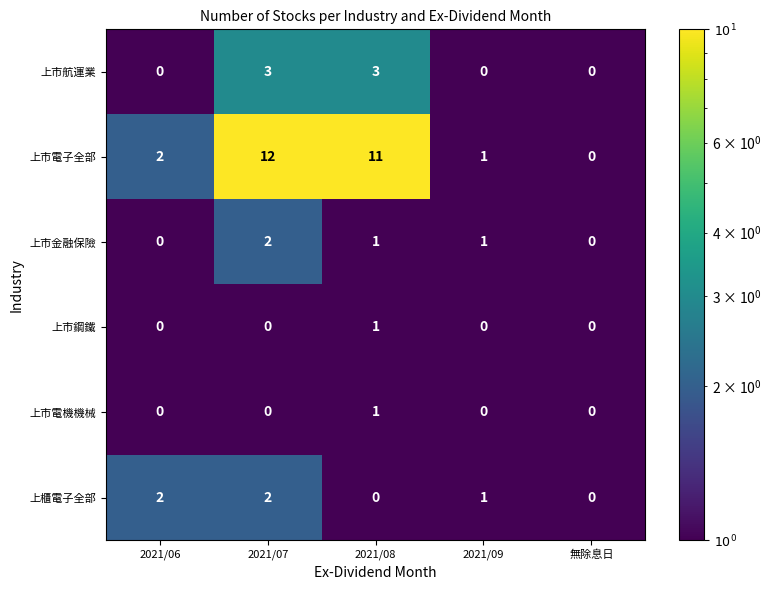

Which series has the widest spread of values?

上市電子全部